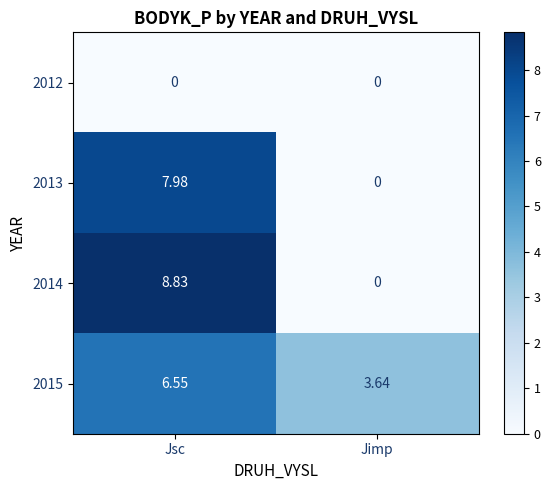

What is the total value across all series at Jsc?

23.4